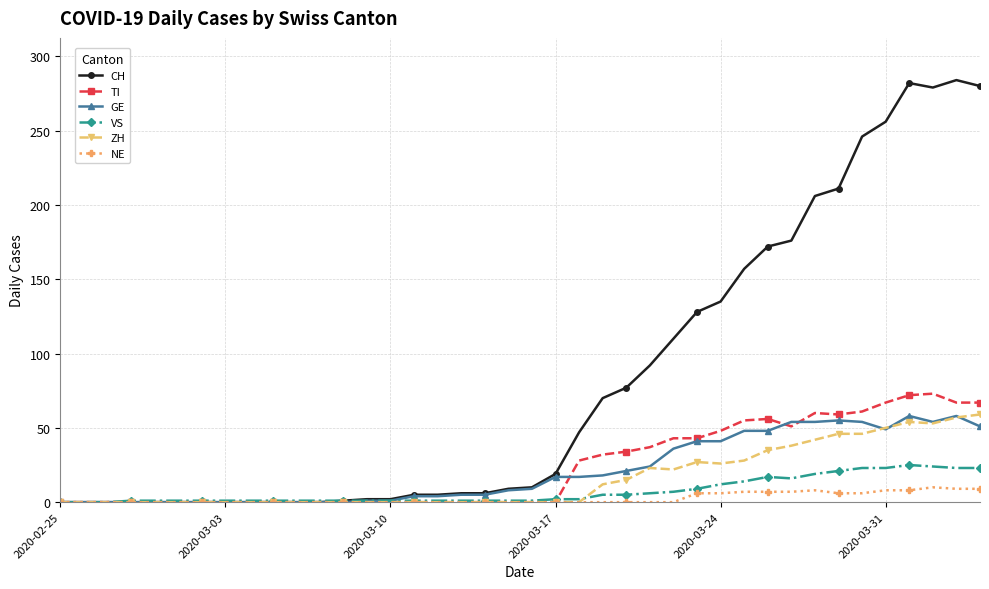

Which series has the widest spread of values?

CH